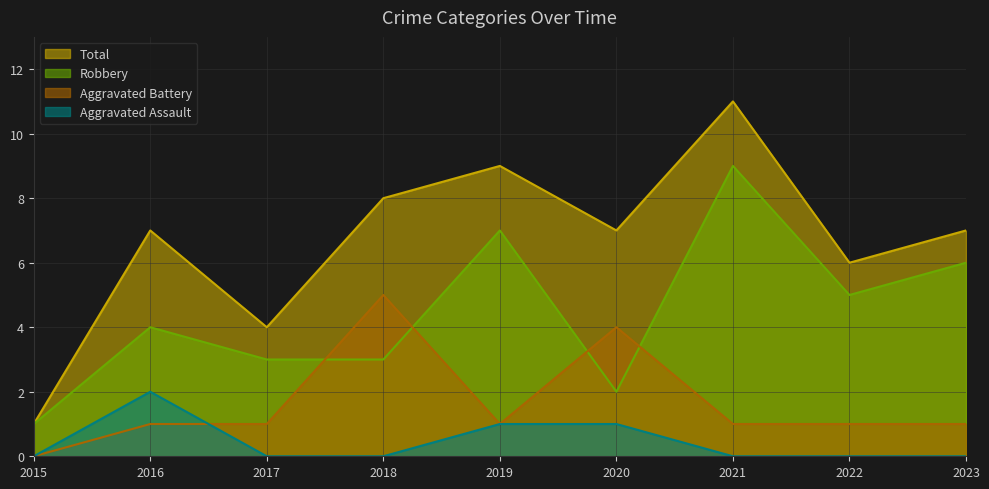

What value does the Aggravated Battery series have at 2019?

1